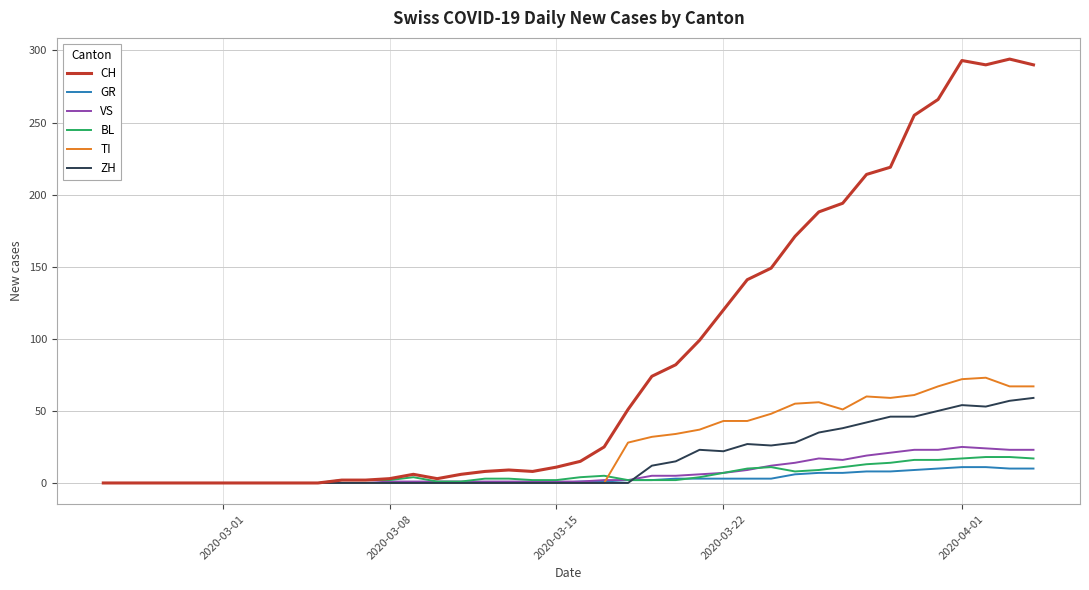

Which series has the widest spread of values?

CH